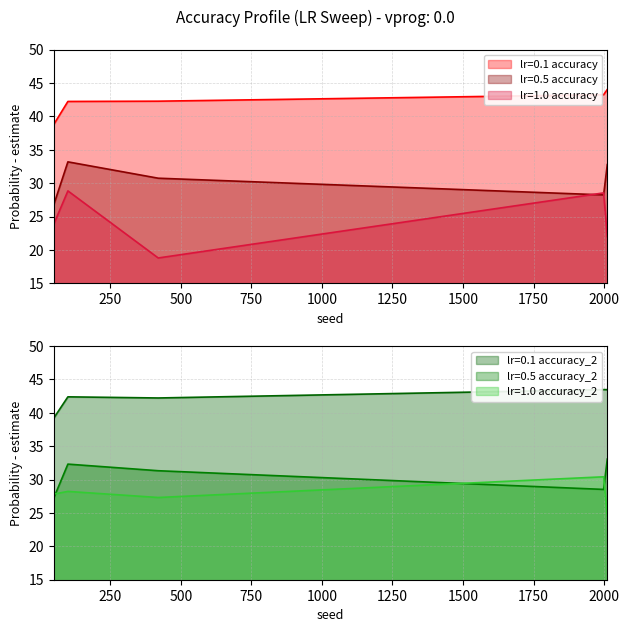

How many lines are shown in the chart?

6